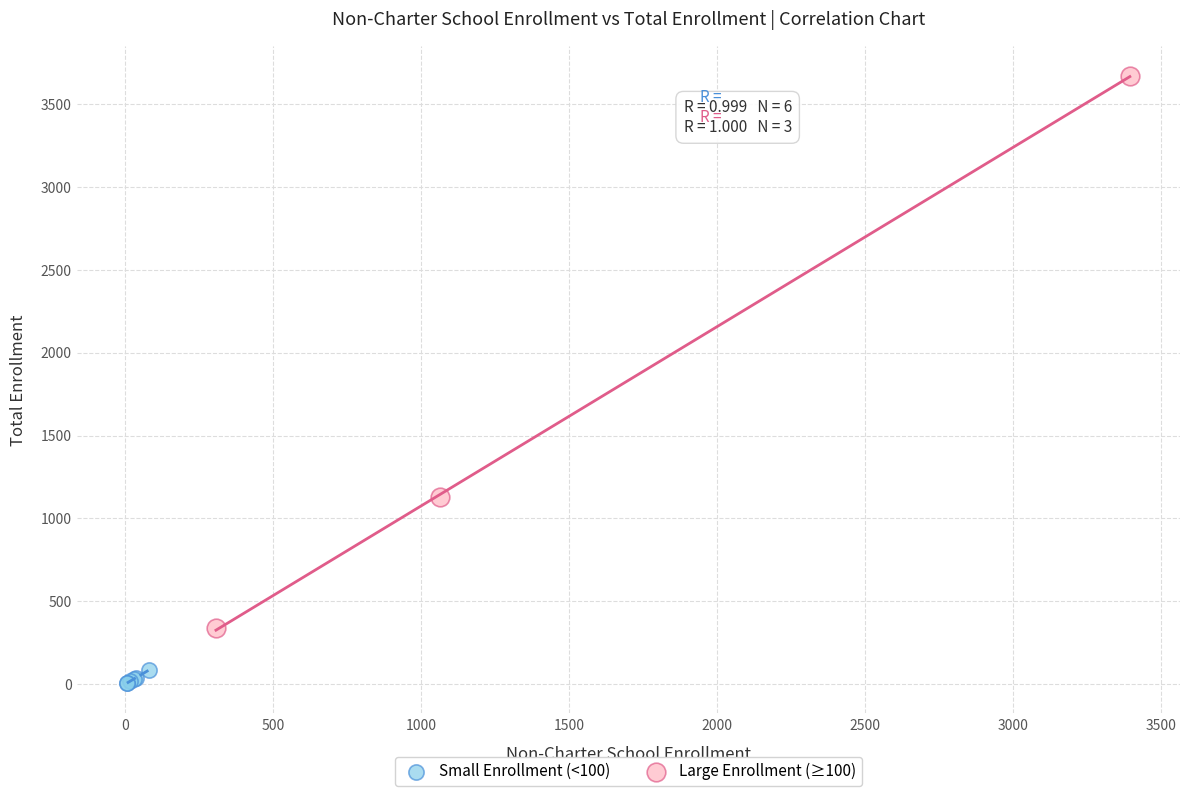

Which series contains the lowest Y value?

Small Enrollment (<100)